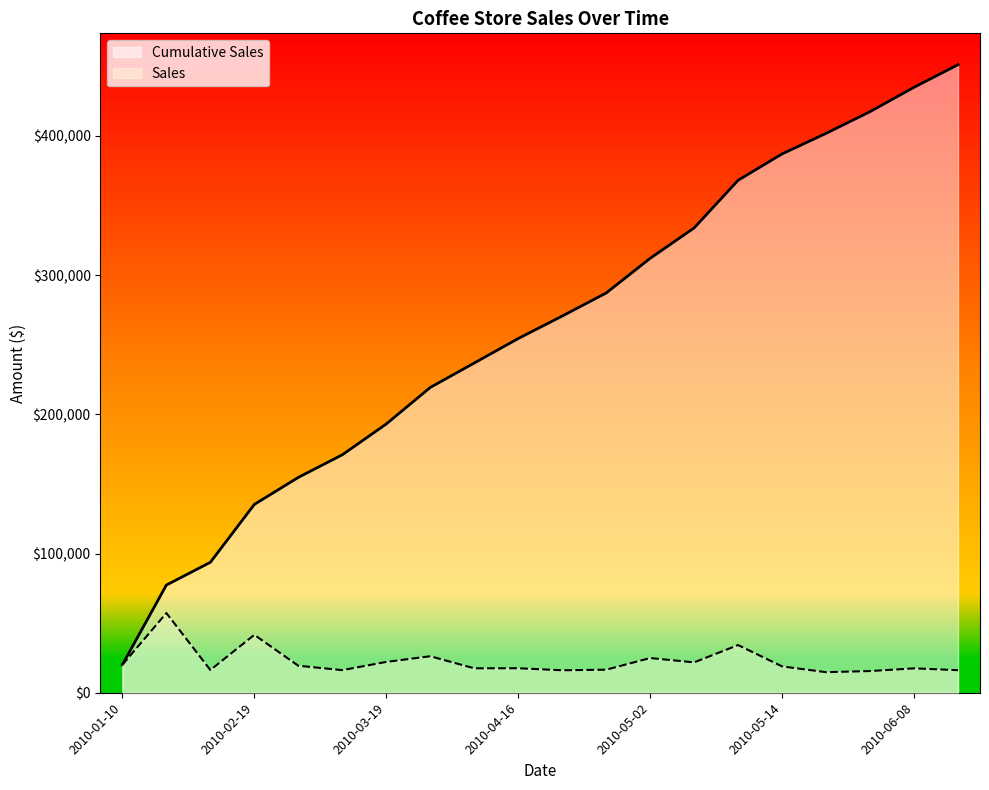

True or false: Cumulative Sales and Sales intersect in this chart.

False